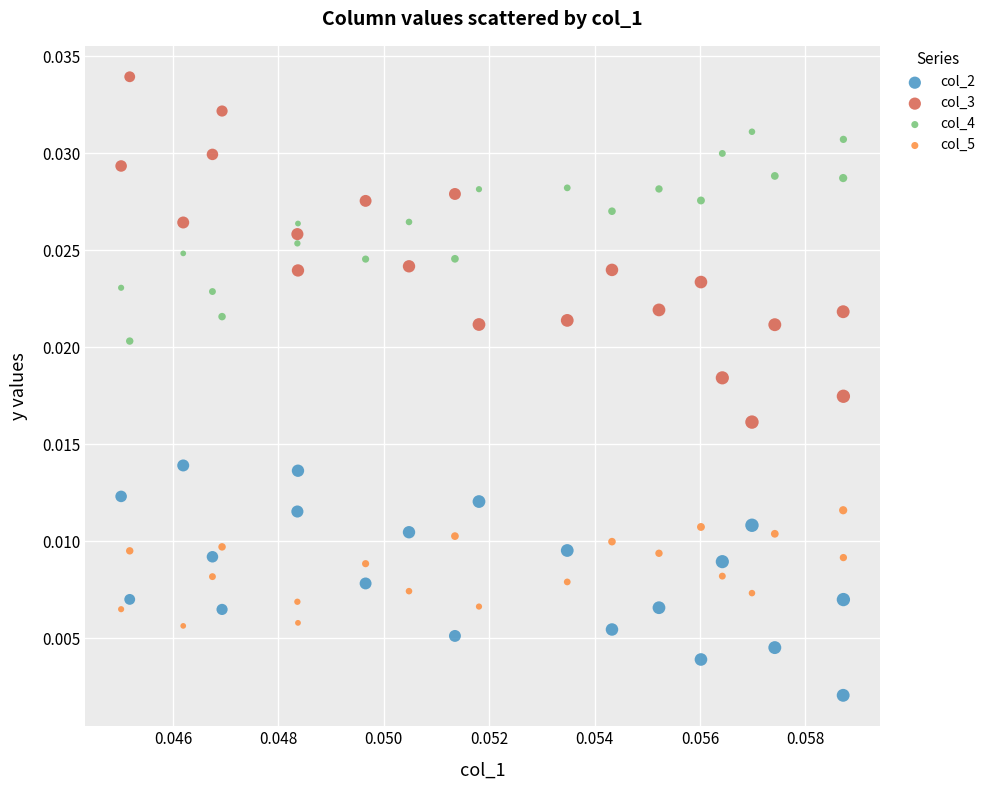

Which series contains the lowest Y value?

col_2